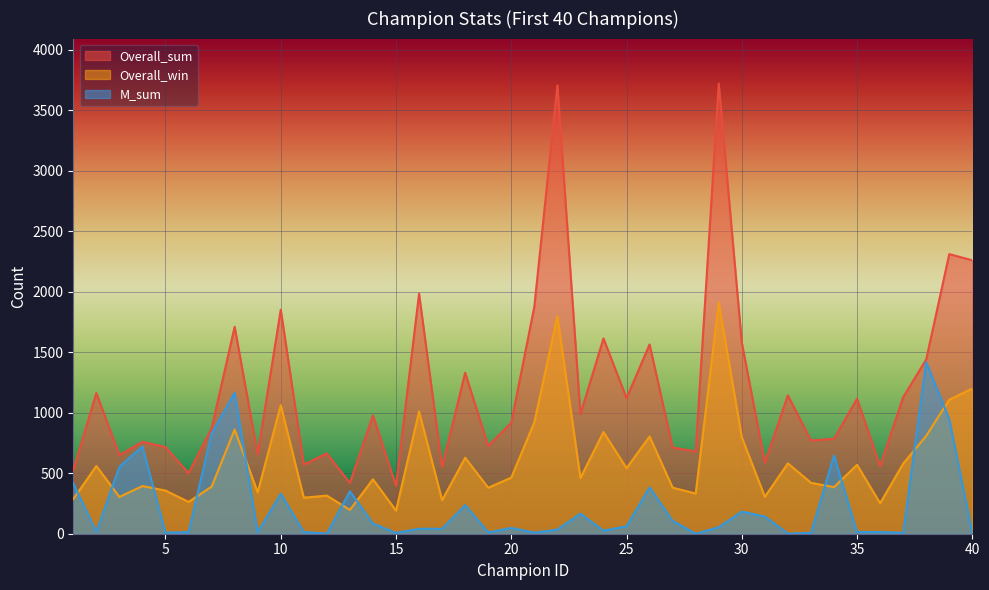

What is the total value across all series at 9?

1012